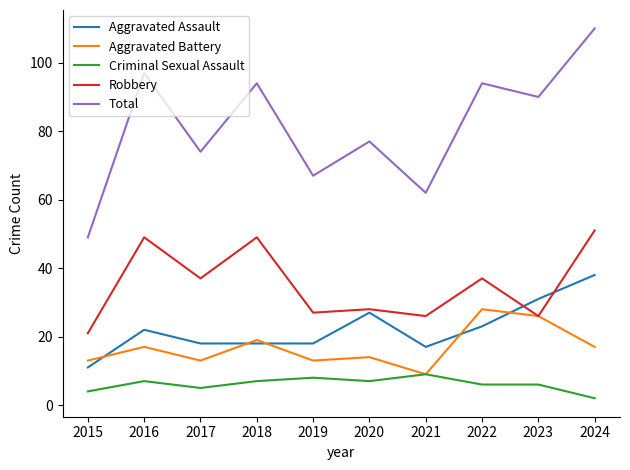

Rank the series at 2024 from highest to lowest value.

Total, Robbery, Aggravated Assault, Aggravated Battery, Criminal Sexual Assault